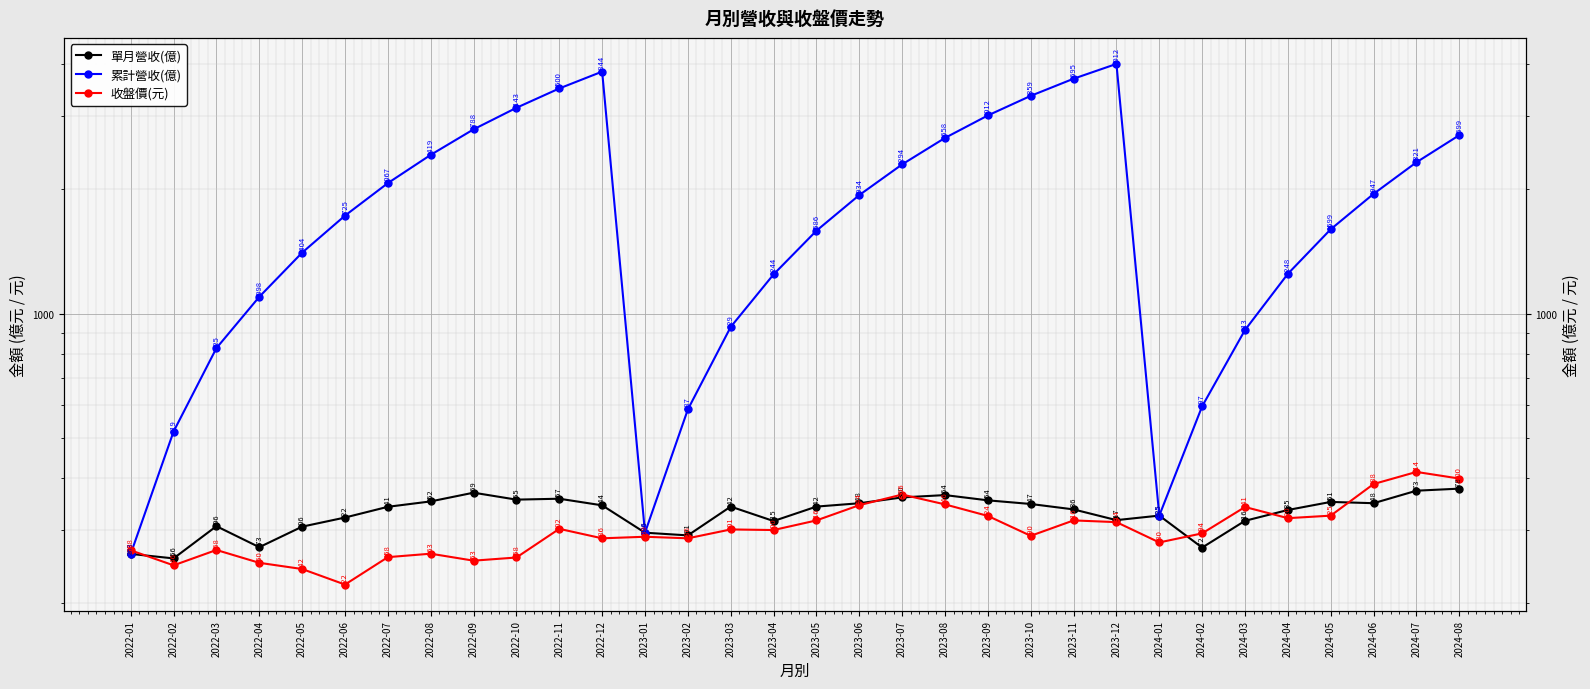

How many lines are shown in the chart?

3